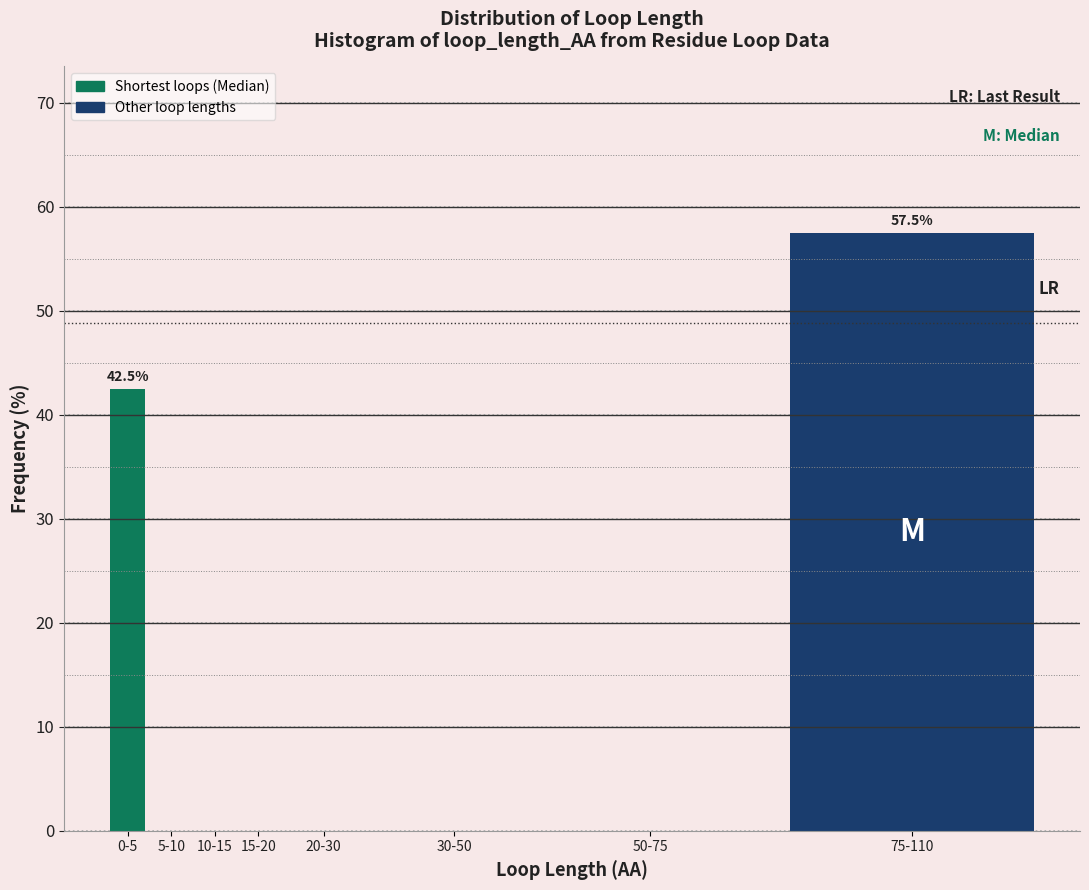

Reading left to right, list all the values displayed in this chart.

0-5=42.5	5-10=0.0	10-15=0.0	15-20=0.0	20-30=0.0	30-50=0.0	50-75=0.0	75-110=57.5